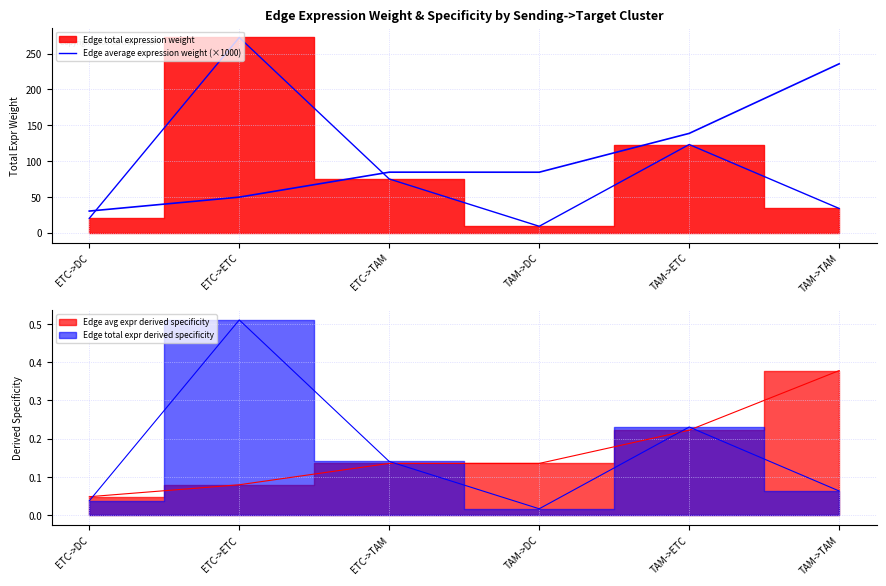

How many data points are less than 75?

3